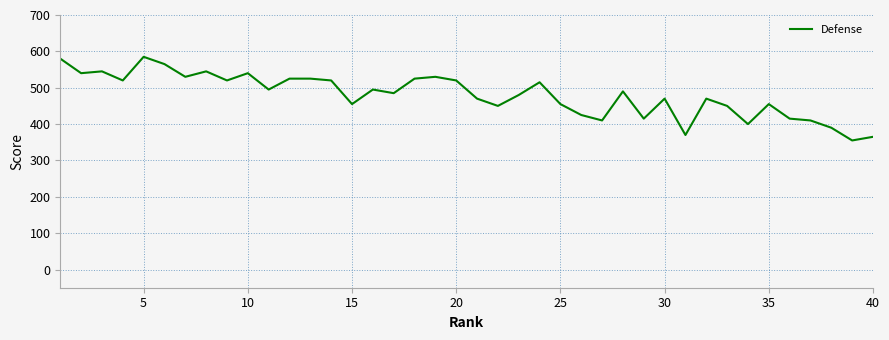

Reading left to right, extract all data points from this chart.

580	540	545	520	585	565	530	545	520	540	495	525	525	520	455	495	485	525	530	520	470	450	480	515	455	425	410	490	415	470	370	470	450	400	455	415	410	390	355	365